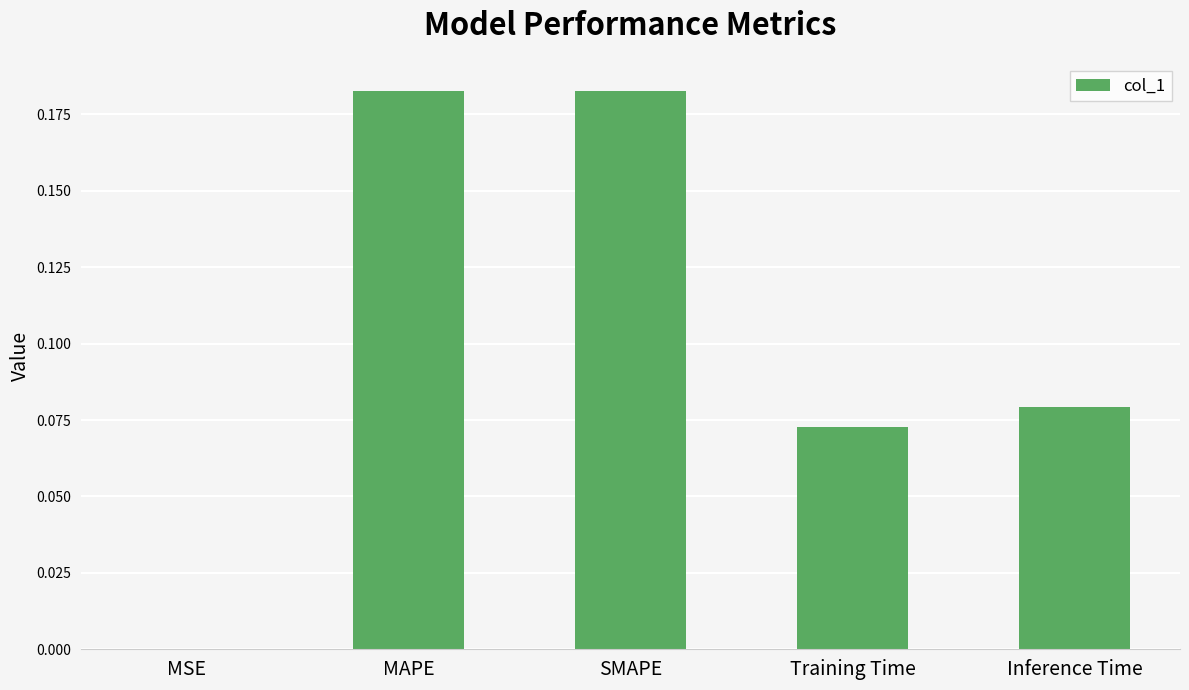

The chart shows a value of 0.0 at Training Time. True or false?

False